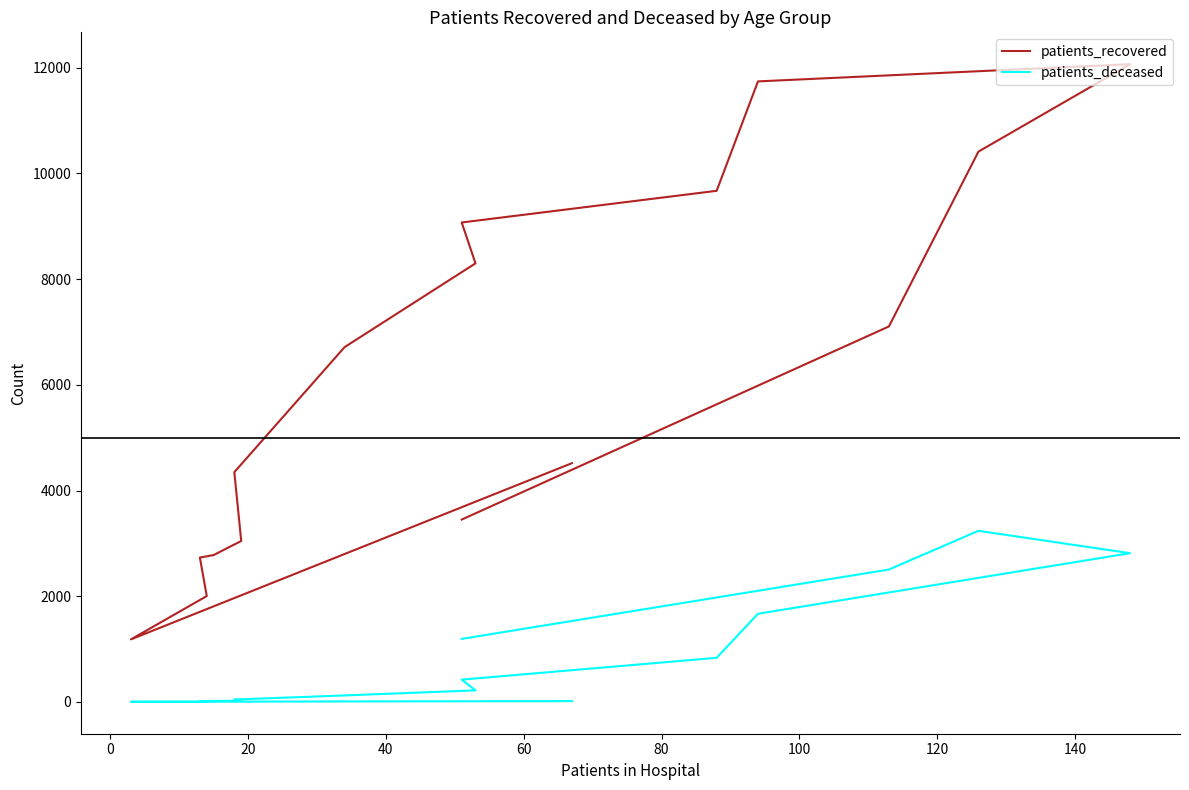

True or false: patients_deceased has more than 0 interior local peaks.

True